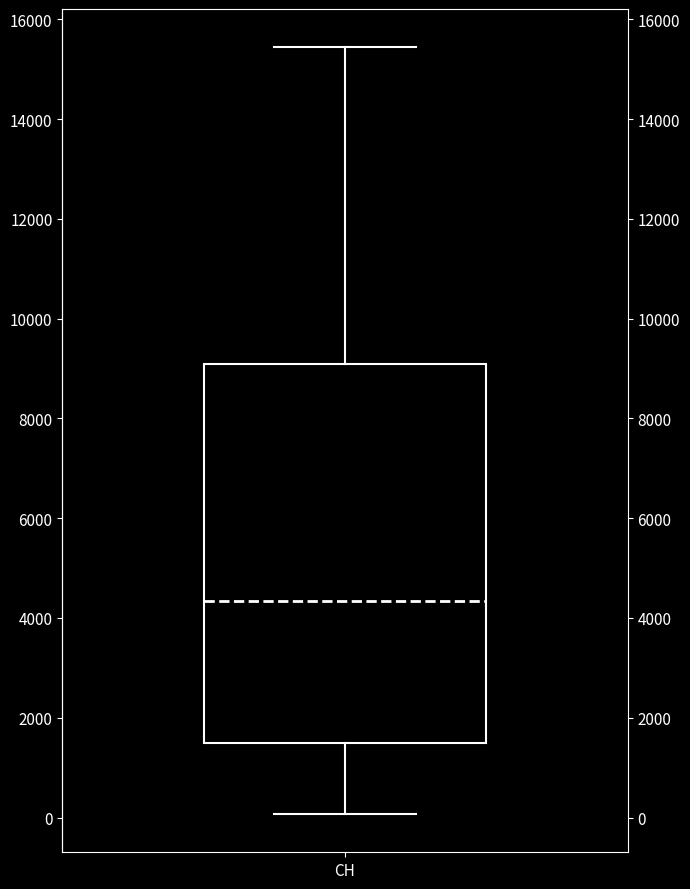

Where does the median line of the box for CH sit on the y-axis? The values are not printed on the chart, so give them approximately, as read against the axis.

4400